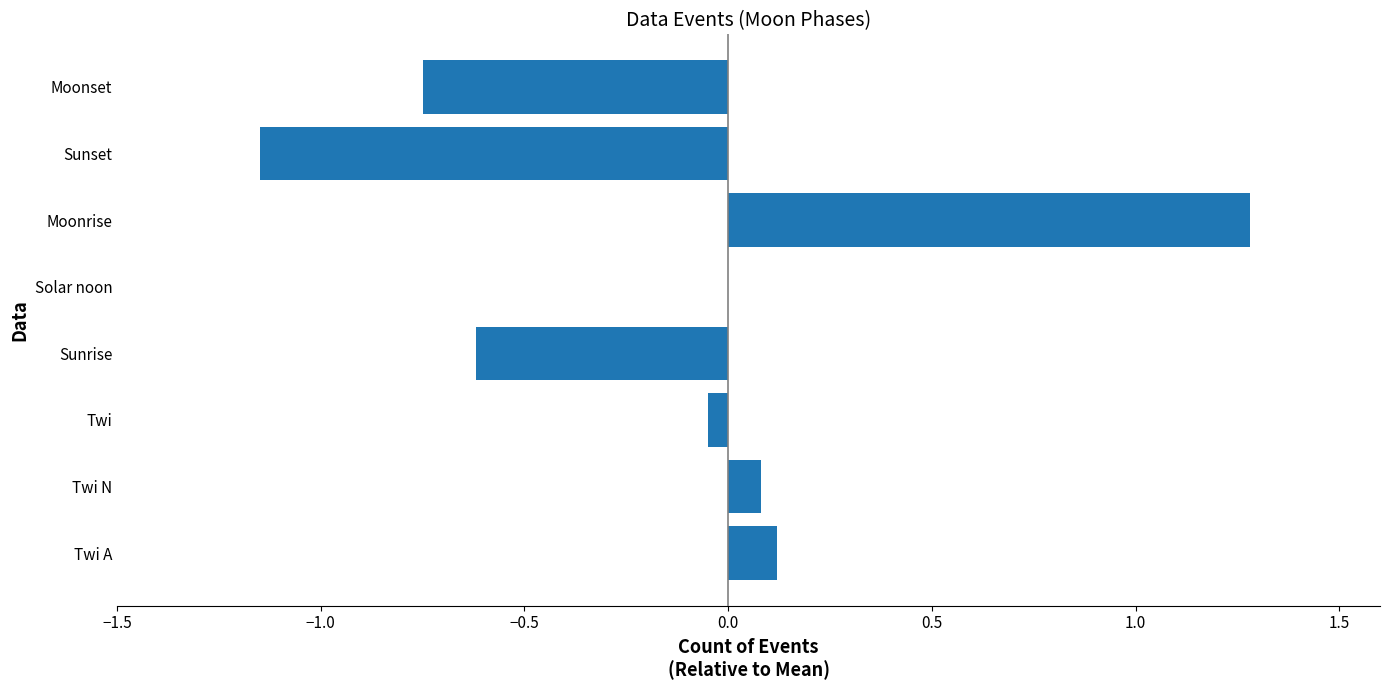

The value at Sunrise is -0.6. True or false?

True